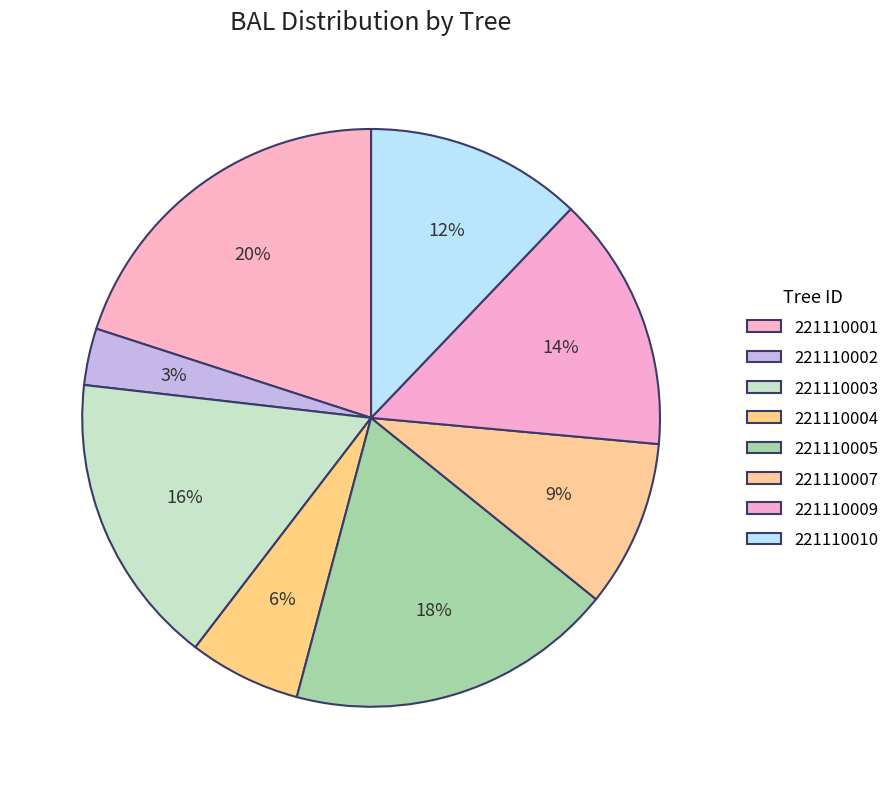

Is it true that 221110001 is 30% of the pie?

False